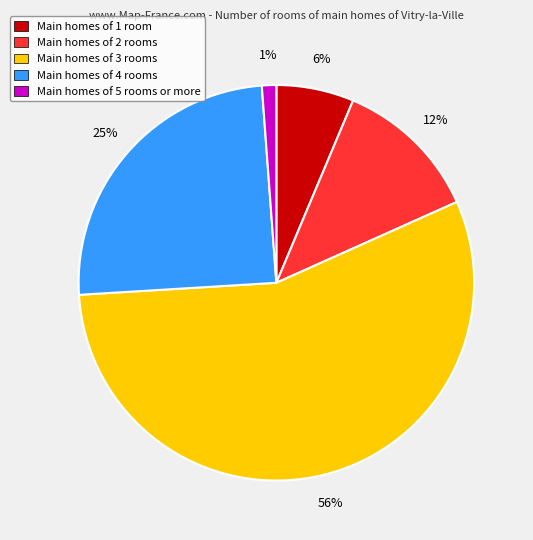

To the nearest percent, what is the difference between the largest and smallest slice percentages?

55%